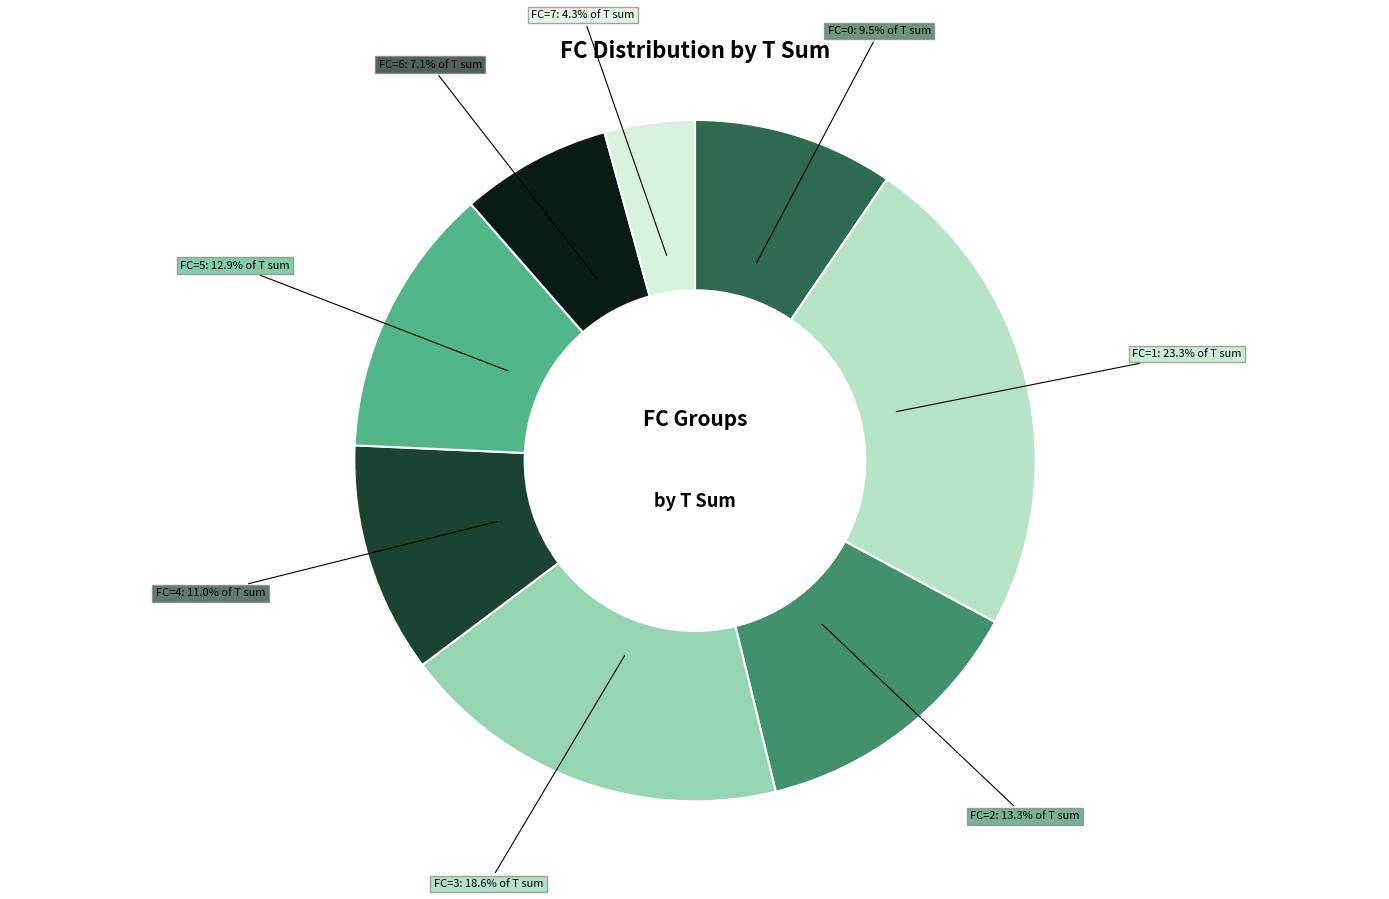

Does any single category account for the majority?

No